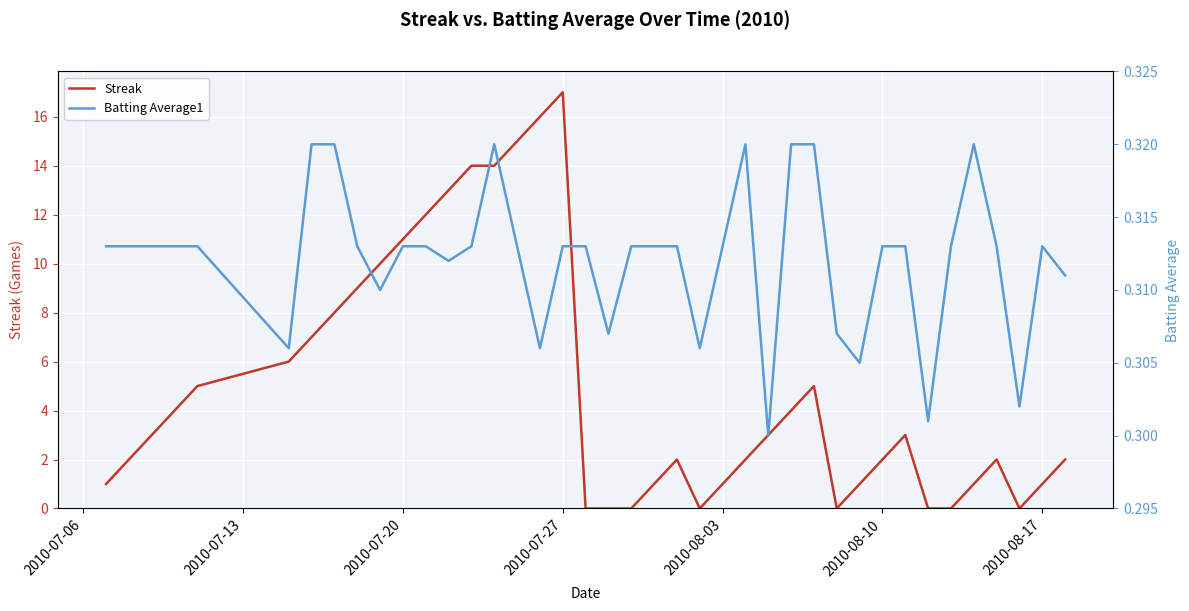

The Streak series shows 17 at 2010-07-27. True or false?

True